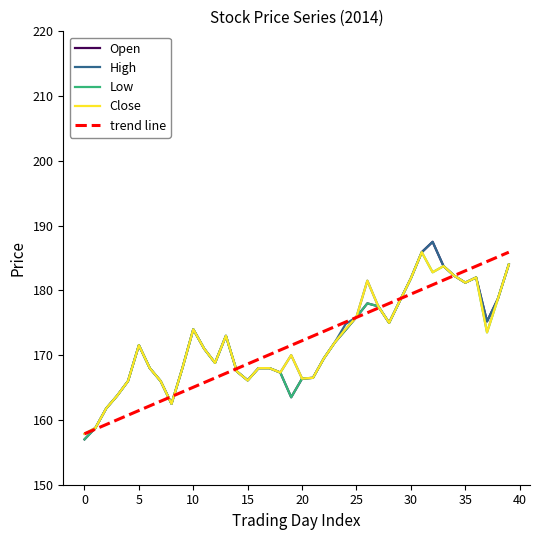

Which series has the widest spread of values?

Open